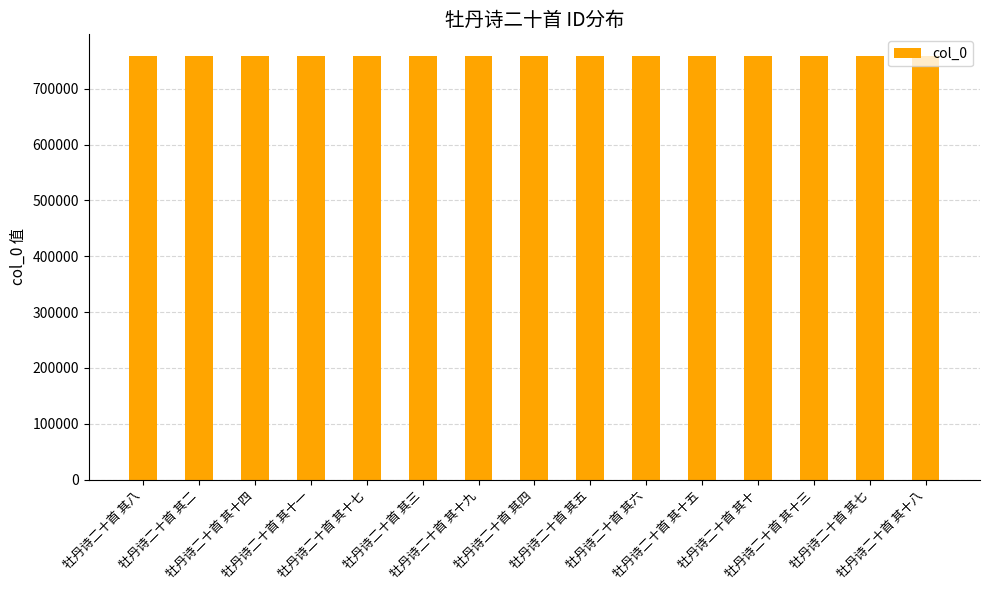

What is the value of the 2nd bar from the left?

759538